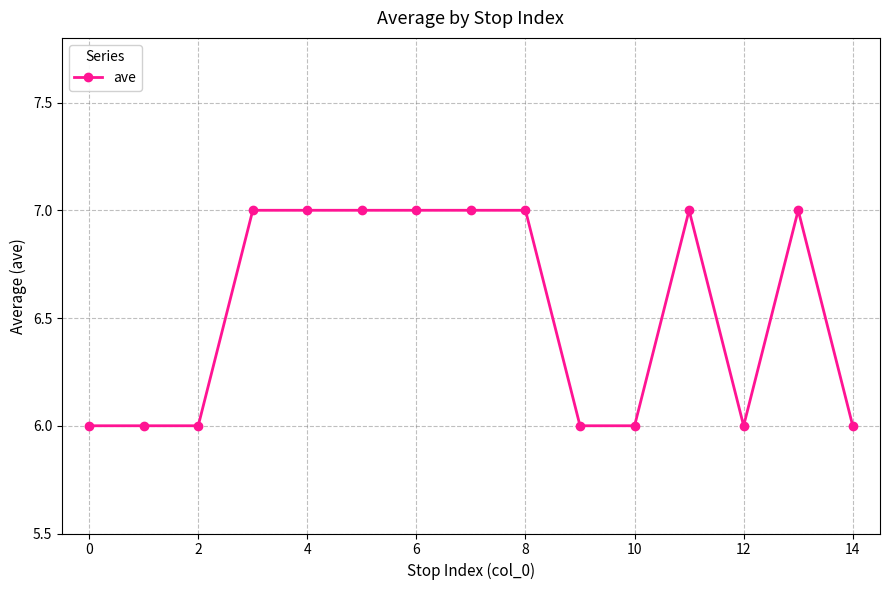

What is the value of the 15th point from the left?

6